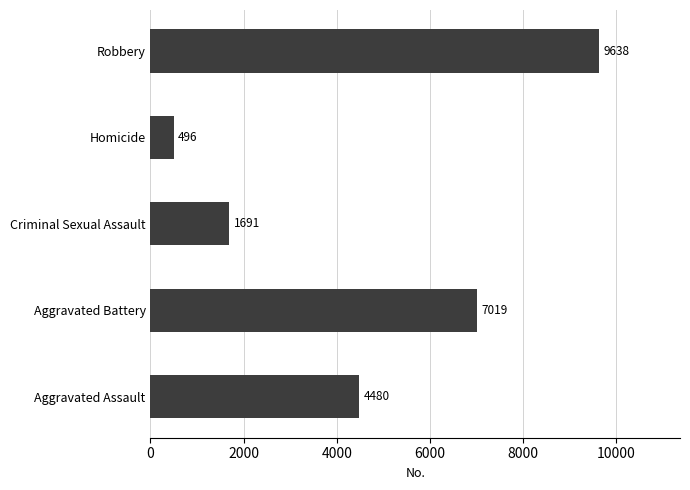

Does the chart contain any negative values?

No